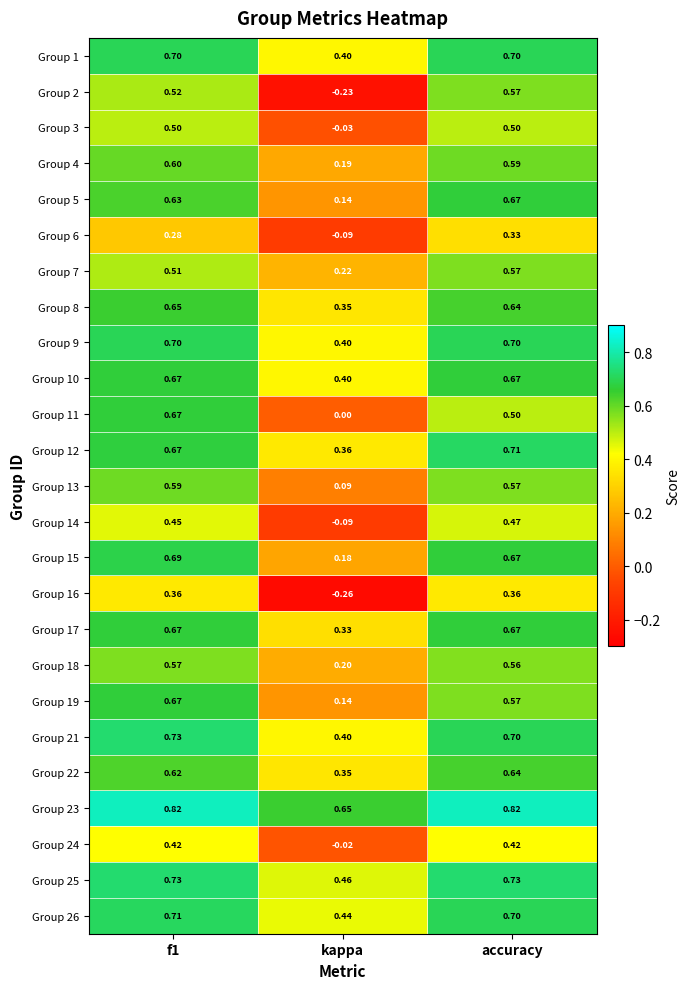

At which category is the sum across all series the highest?

f1